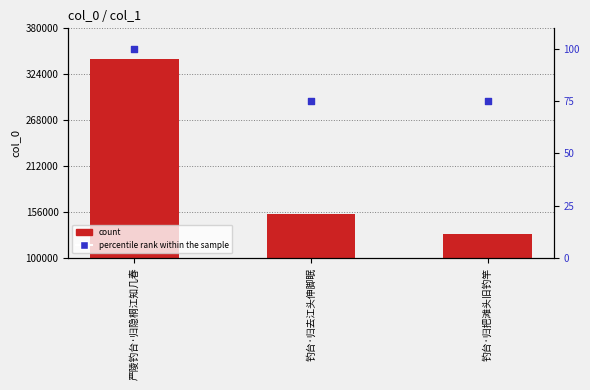

At how many categories does at least one series exceed 314998?

1